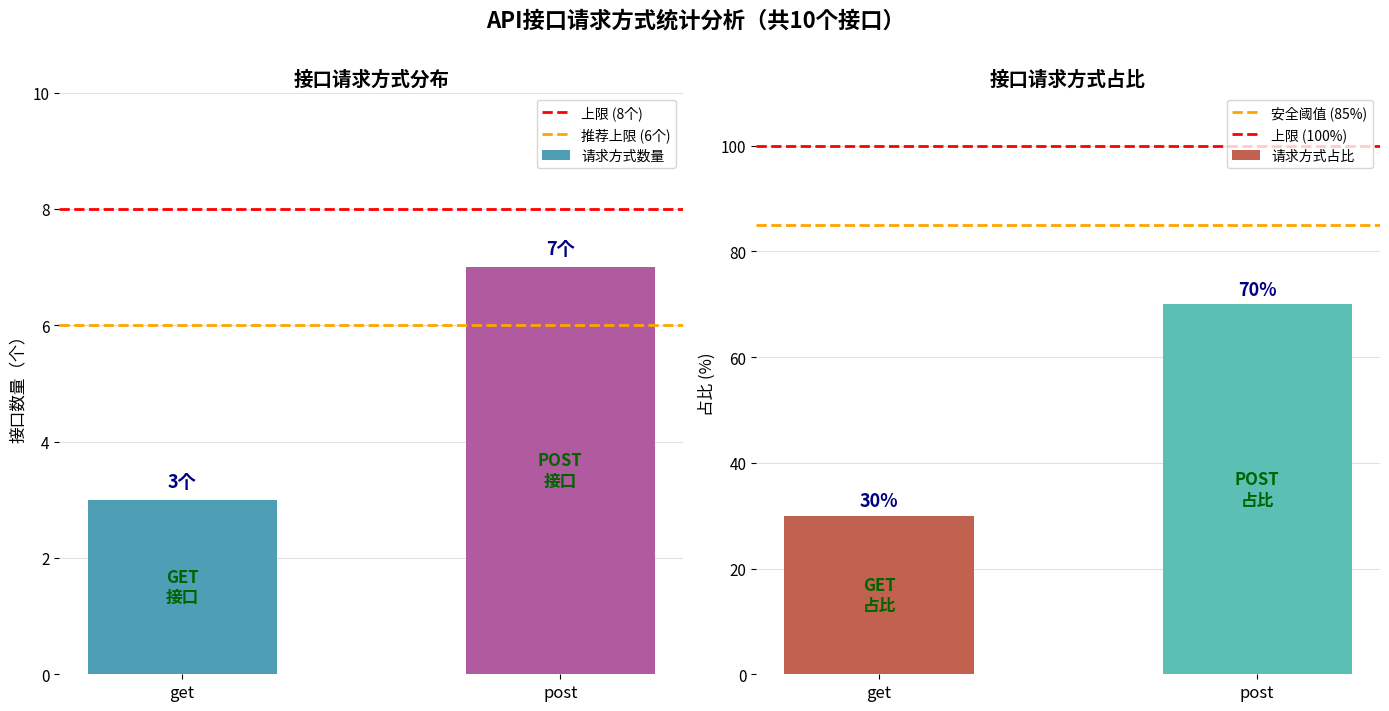

Where is 请求方式占比 nearest to the value 50?

get